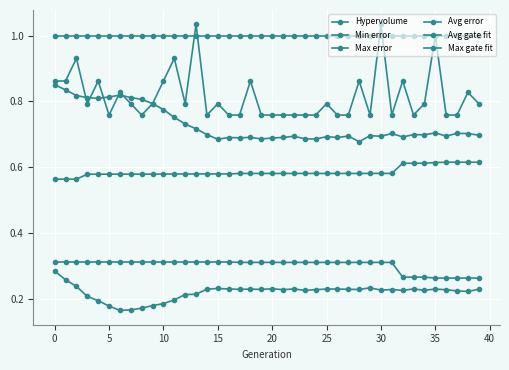

How many lines are shown in the chart?

6